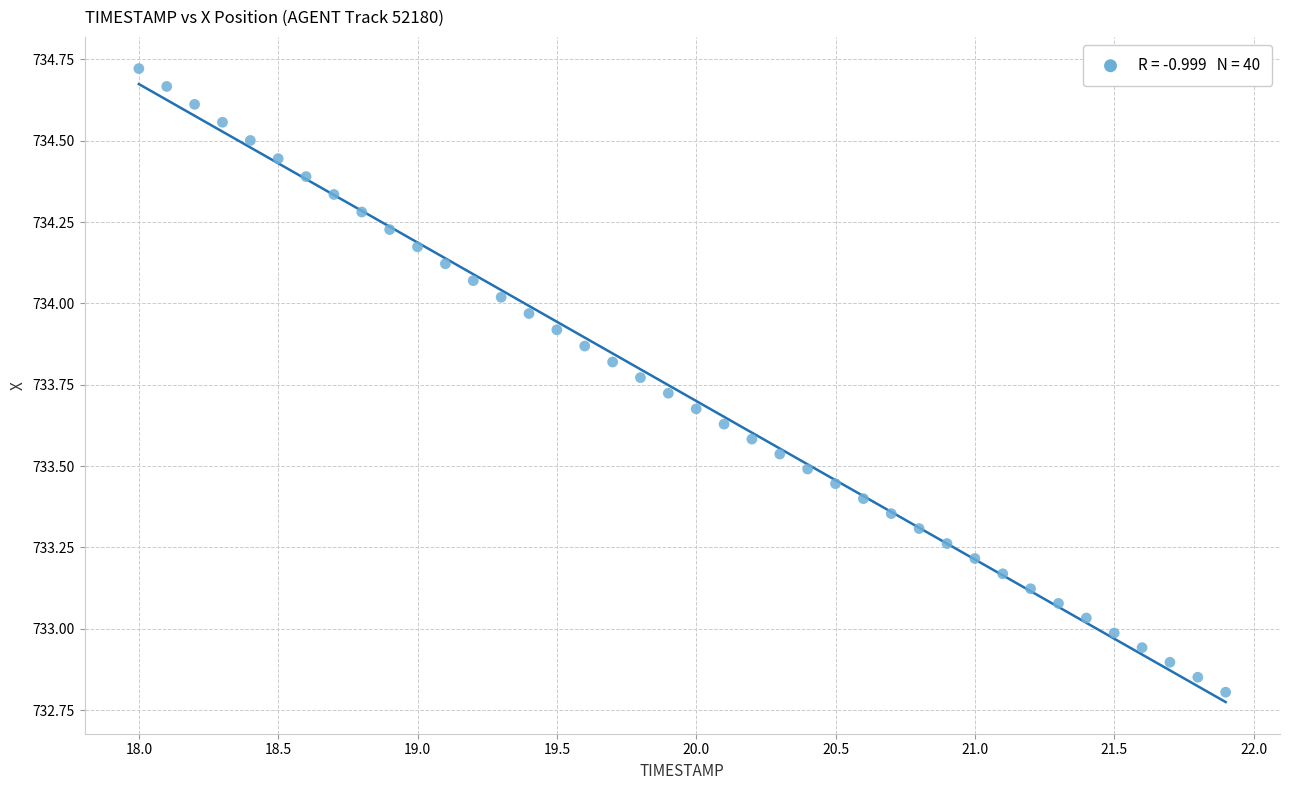

What is the range of Y values (max minus min)?

1.9